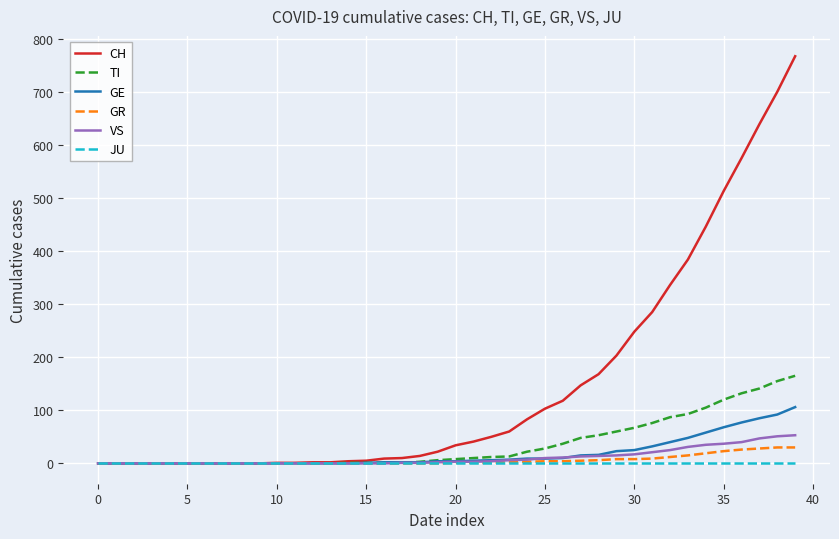

Which series has the largest range (max minus min)?

CH